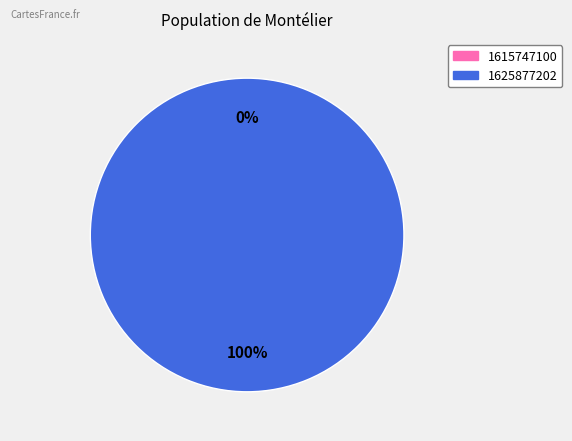

Which category has the biggest portion of the pie?

1625877202